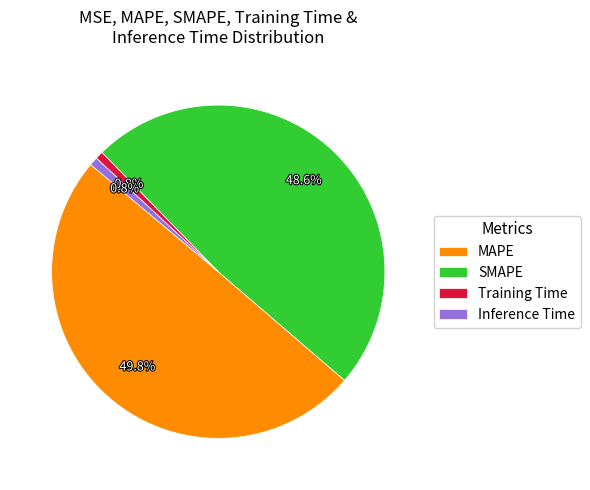

Which has a higher value, MAPE or Training Time?

MAPE